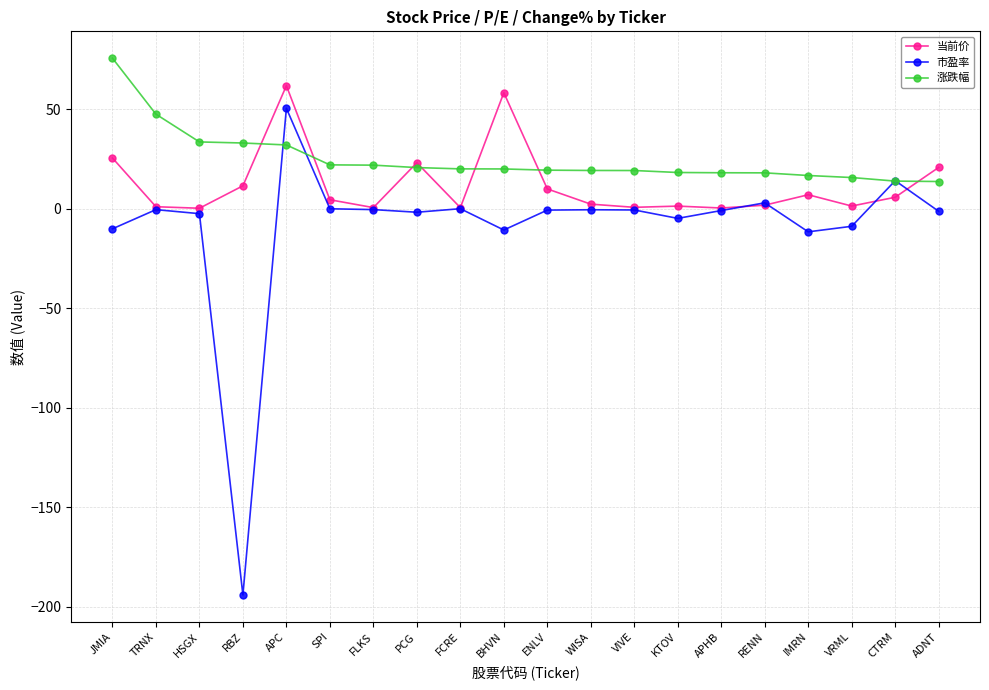

What position from the right is APHB?

6